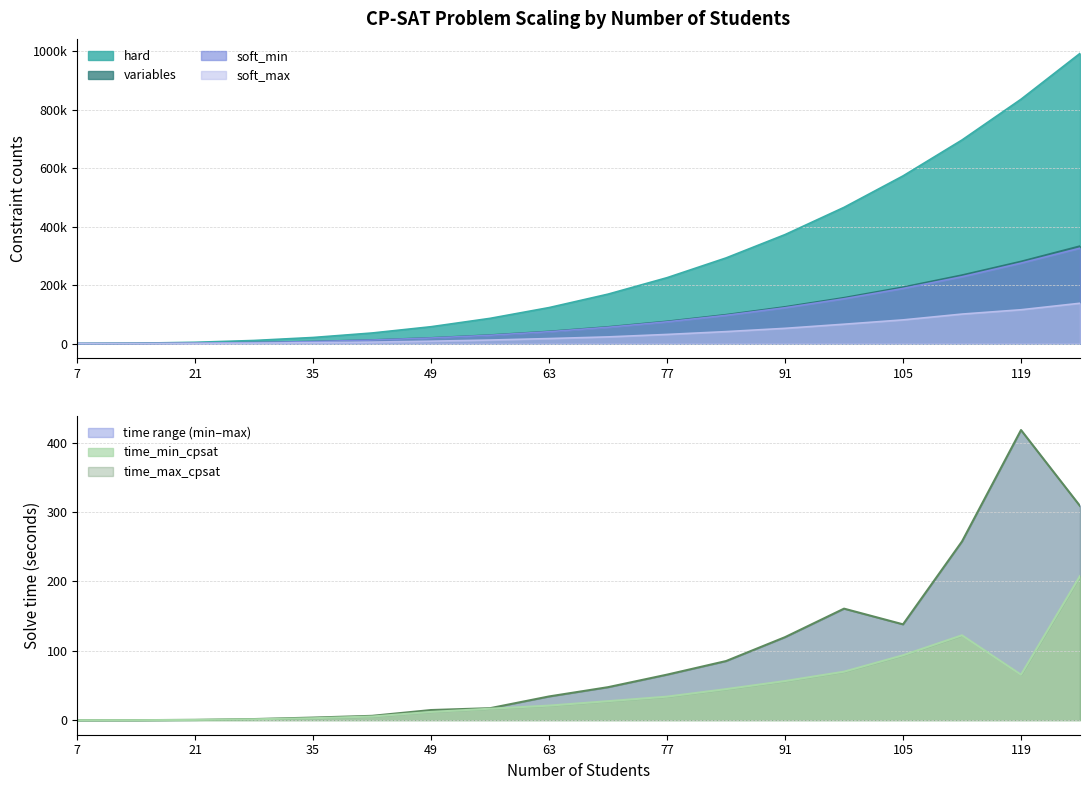

Which series changed the most between 21 and 126?

hard